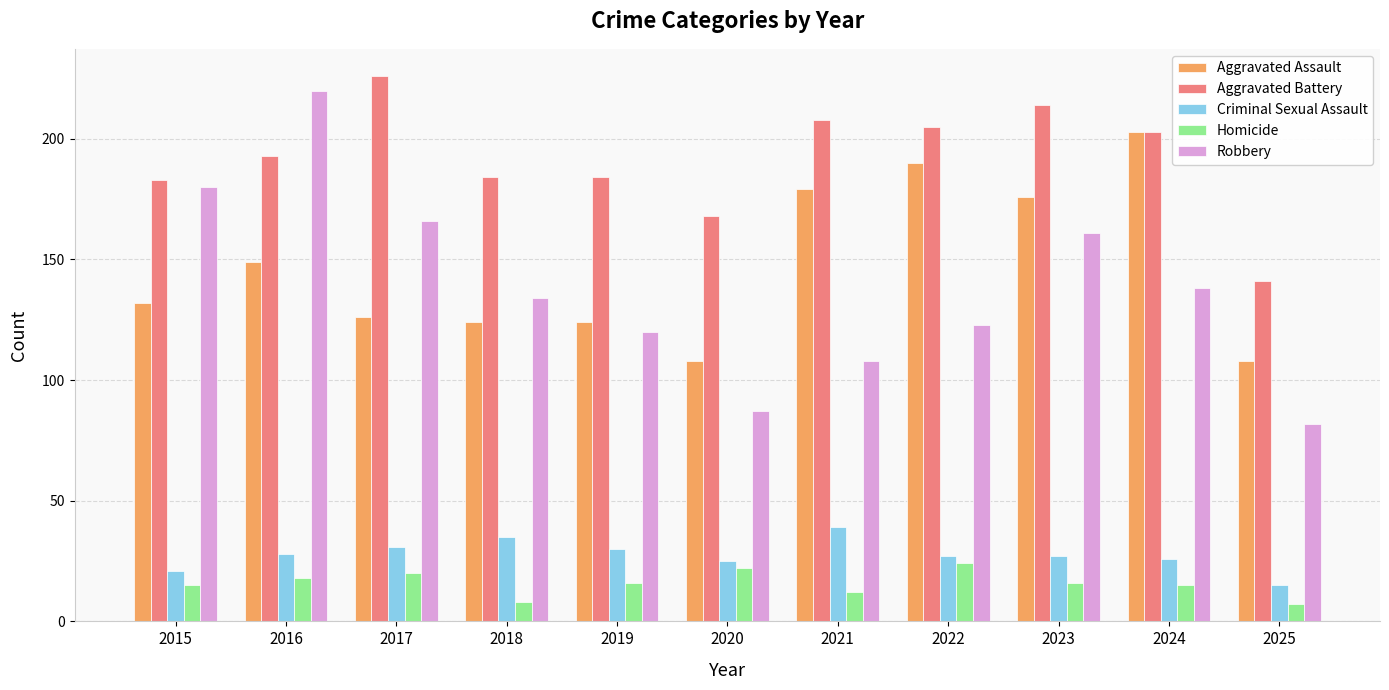

Reading right to left, transcribe all the data shown in this chart.

Aggravated Assault: 108	203	176	190	179	108	124	124	126	149	132
Aggravated Battery: 141	203	214	205	208	168	184	184	226	193	183
Criminal Sexual Assault: 15	26	27	27	39	25	30	35	31	28	21
Homicide: 7	15	16	24	12	22	16	8	20	18	15
Robbery: 82	138	161	123	108	87	120	134	166	220	180